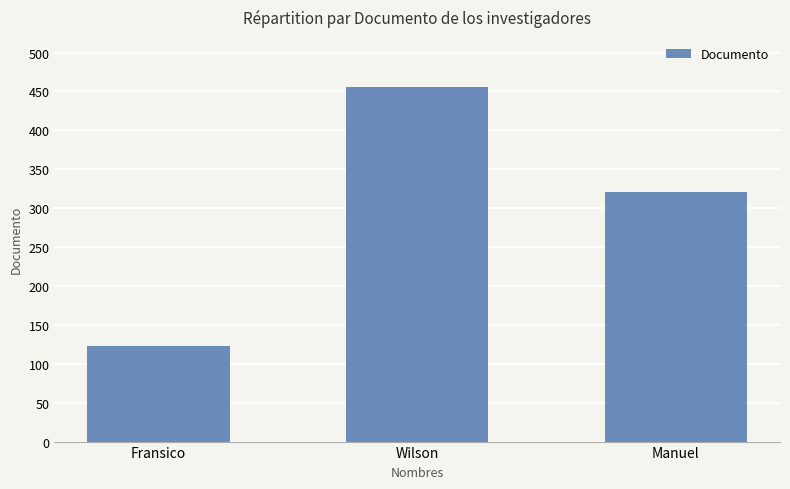

What is the approximate value at Manuel?

321